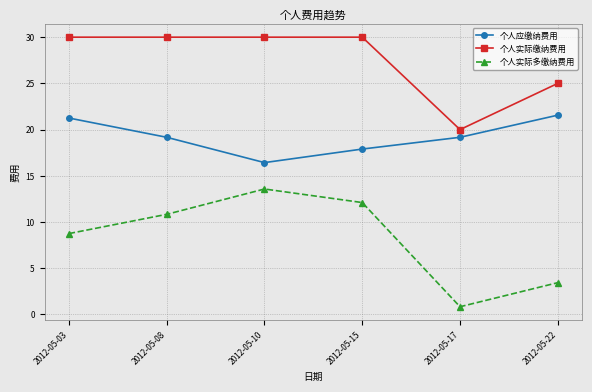

Count the number of data series in this chart.

3